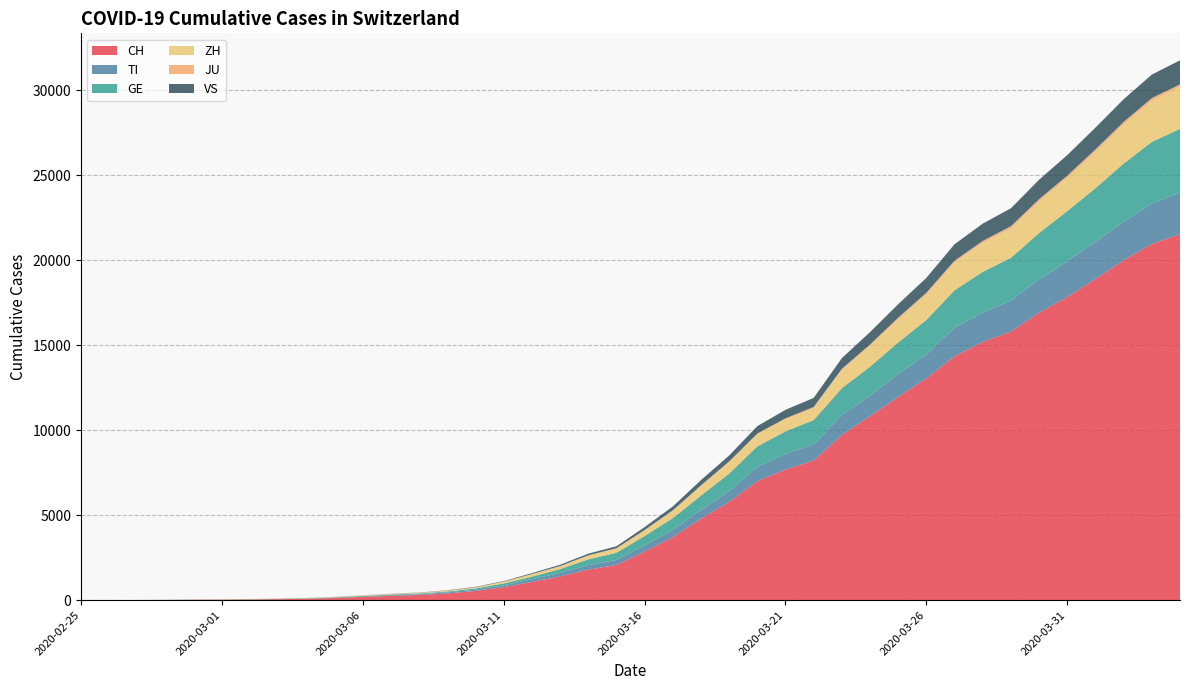

Reading left to right, transcribe all the data shown in this chart.

CH: 0	2	6	13	23	29	40	59	83	125	197	257	303	396	542	766	1072	1398	1795	2071	2863	3709	4792	5780	7004	7685	8216	9724	10828	11967	13051	14353	15192	15795	16917	17836	18902	19991	20959	21529
TI: 0	1	1	1	2	2	4	8	13	25	28	41	49	61	75	108	163	206	265	293	368	426	511	638	849	916	945	1162	1209	1354	1401	1688	1727	1837	1962	2091	2195	2271	2377	2442
GE: 0	1	1	4	8	9	10	13	14	17	25	38	40	56	76	109	150	222	340	423	544	692	848	1027	1194	1331	1430	1582	1699	1837	2033	2190	2393	2505	2721	2958	3137	3420	3621	3753
ZH: 0	0	2	2	6	7	10	13	15	23	29	34	40	49	62	101	140	163	218	250	326	429	568	679	711	711	711	1073	1221	1368	1500	1627	1701	1733	1859	1947	2136	2300	2428	2461
JU: 0	0	1	1	1	1	1	2	2	4	4	5	5	7	7	7	12	17	18	19	25	29	32	36	44	54	61	69	82	92	100	114	119	127	128	140	145	149	149	154
VS: 0	0	0	1	1	2	3	3	4	5	6	7	12	17	22	30	53	76	98	115	172	225	312	349	436	498	535	628	728	793	874	968	1017	1055	1144	1211	1282	1334	1383	1416